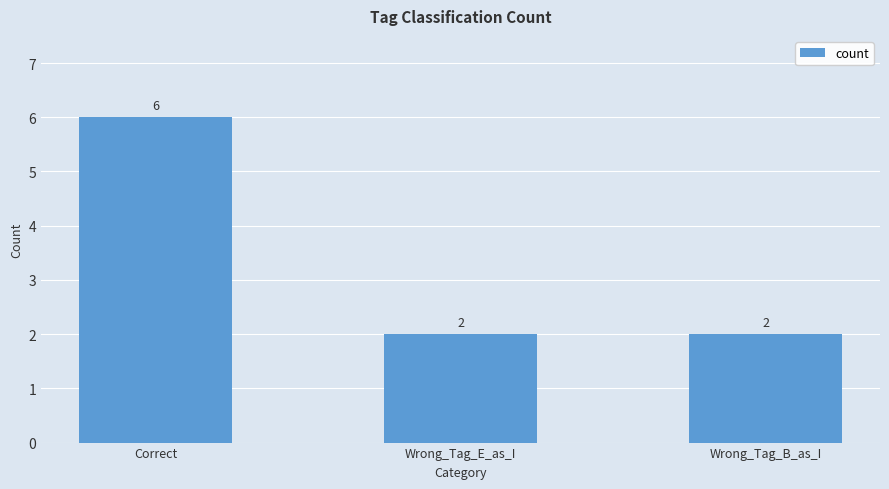

How many bars are there in total?

3